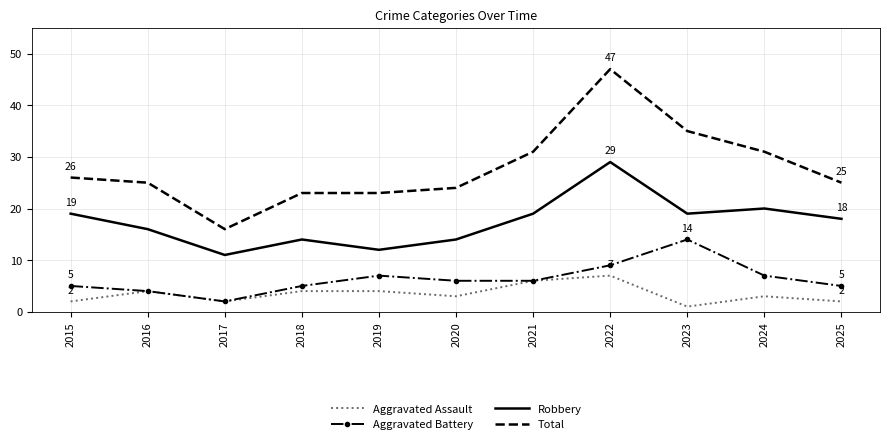

What are all the series names shown in the legend?

Aggravated Assault, Aggravated Battery, Robbery, Total